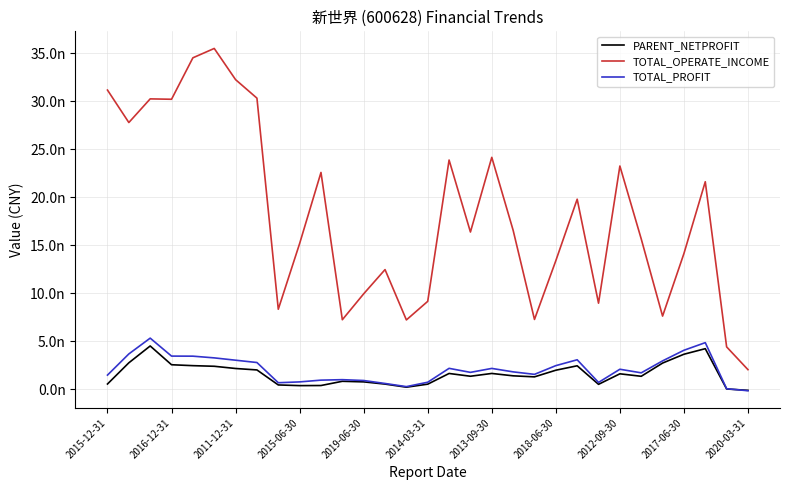

Which series has the largest range (max minus min)?

TOTAL_OPERATE_INCOME